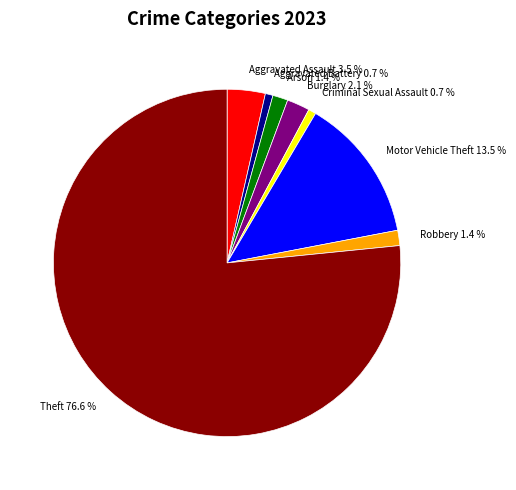

Which has a higher value, Motor Vehicle Theft or Burglary?

Motor Vehicle Theft